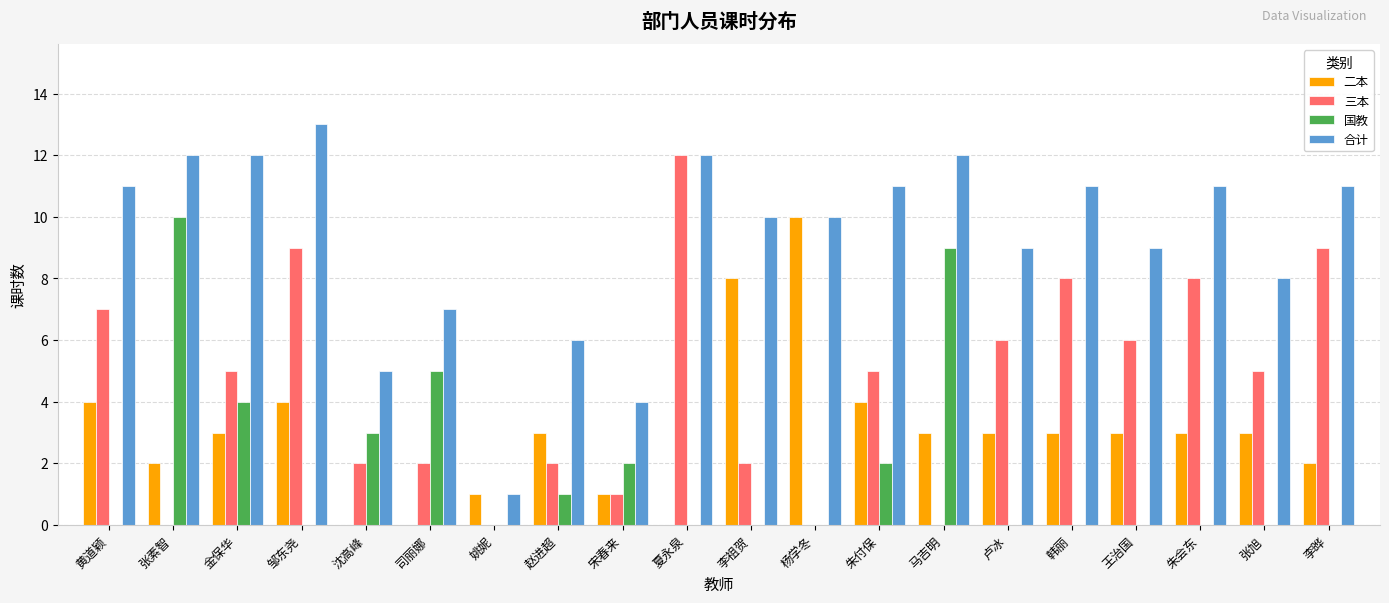

Reading right to left, extract all data points from this chart.

二本: 2	3	3	3	3	3	3	4	10	8	0	1	3	1	0	0	4	3	2	4
三本: 9	5	8	6	8	6	0	5	0	2	12	1	2	0	2	2	9	5	0	7
国教: 0	0	0	0	0	0	9	2	0	0	0	2	1	0	5	3	0	4	10	0
合计: 11	8	11	9	11	9	12	11	10	10	12	4	6	1	7	5	13	12	12	11